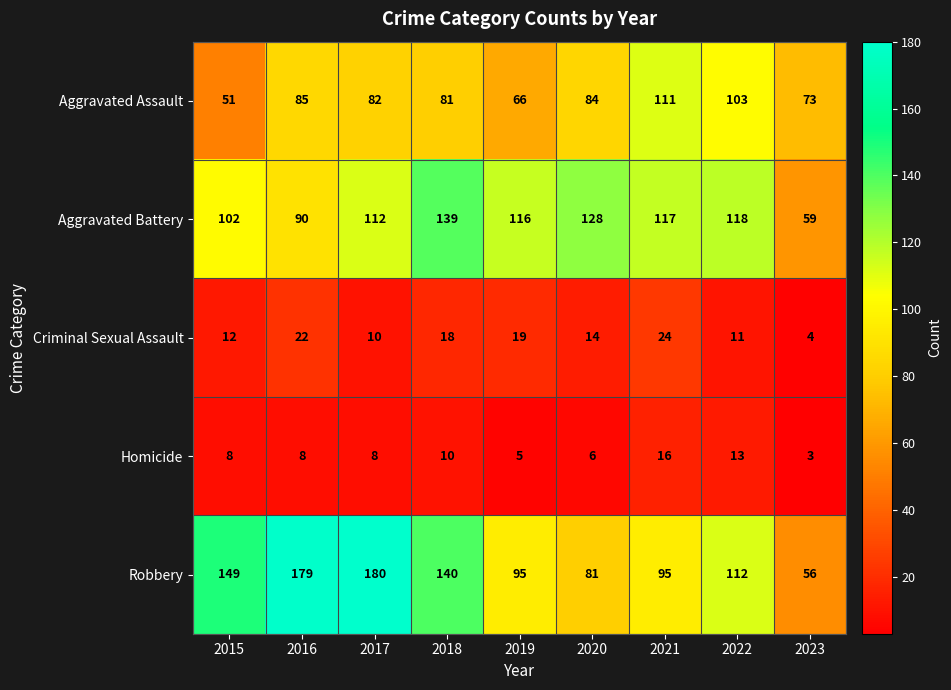

At how many categories does at least one series exceed 48?

9